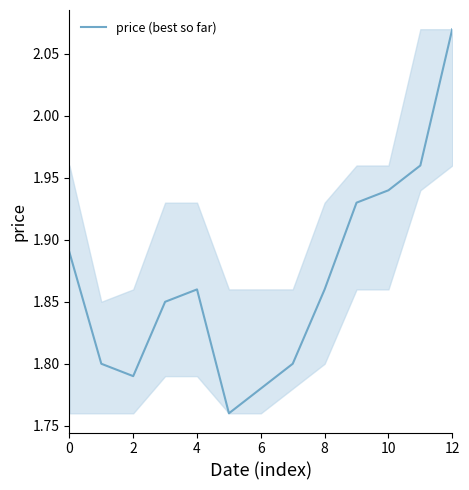

What is the difference between the maximum and minimum values?

0.3